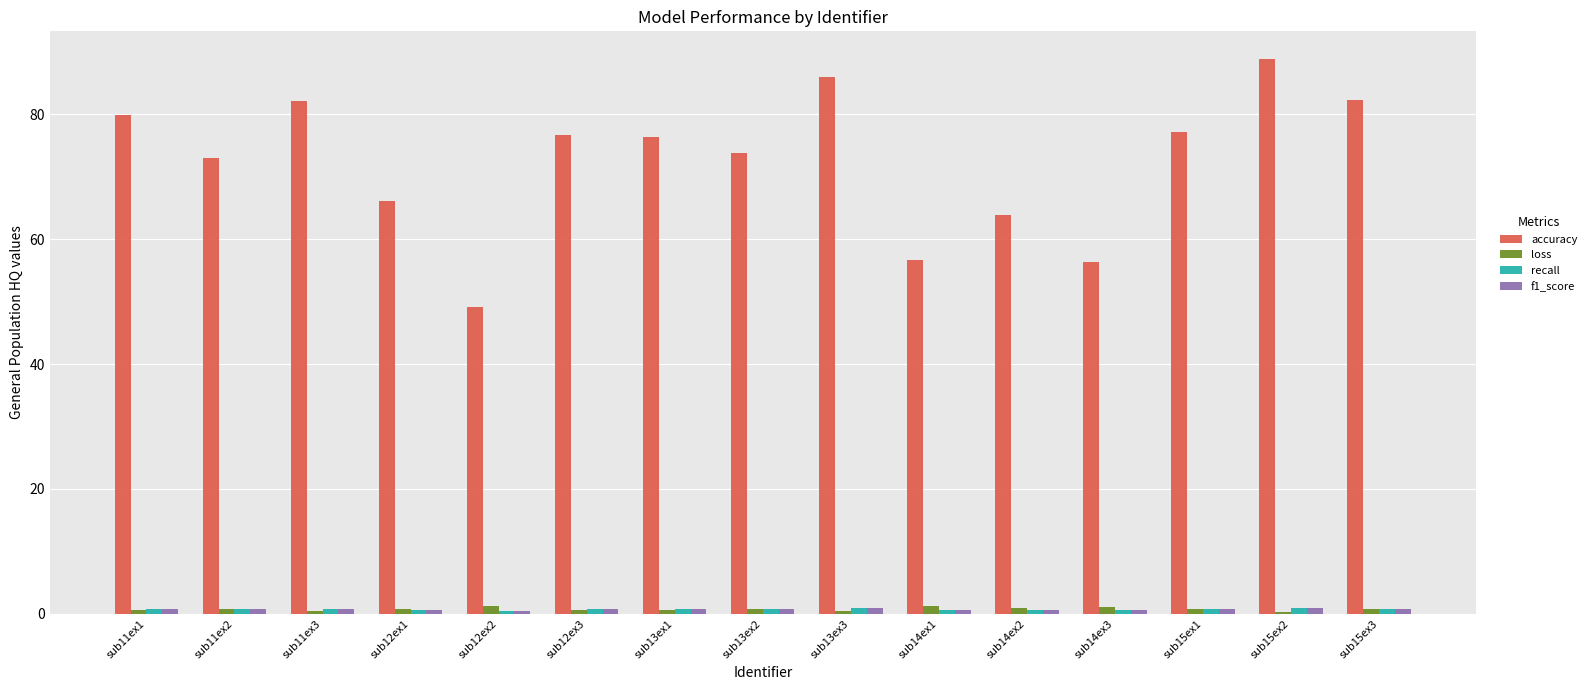

Which series has the largest total across all categories?

accuracy